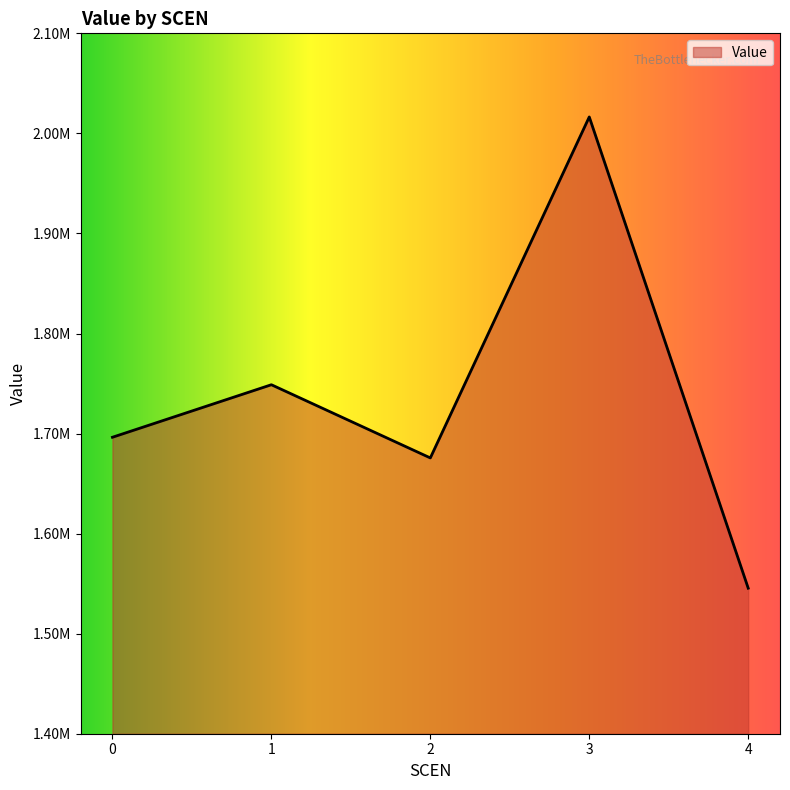

Read the value at 3.

2016437.4